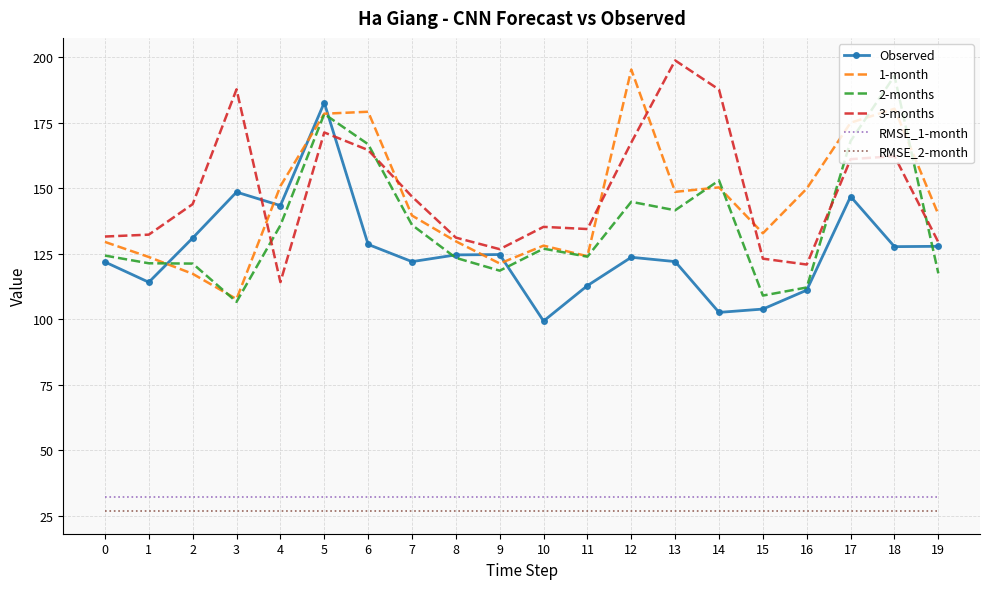

What is the minimum value for RMSE_1-month?

32.1